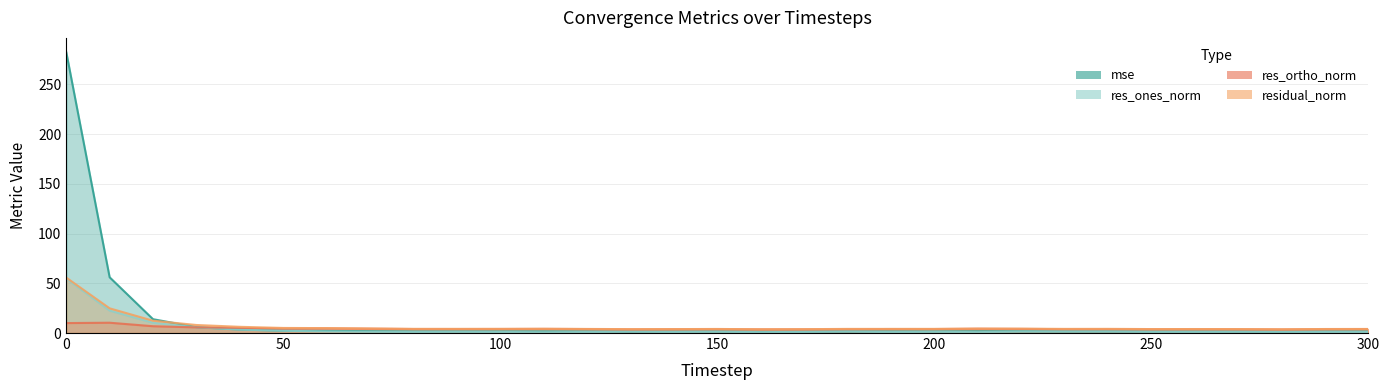

Read the mse value at 240.

1.6